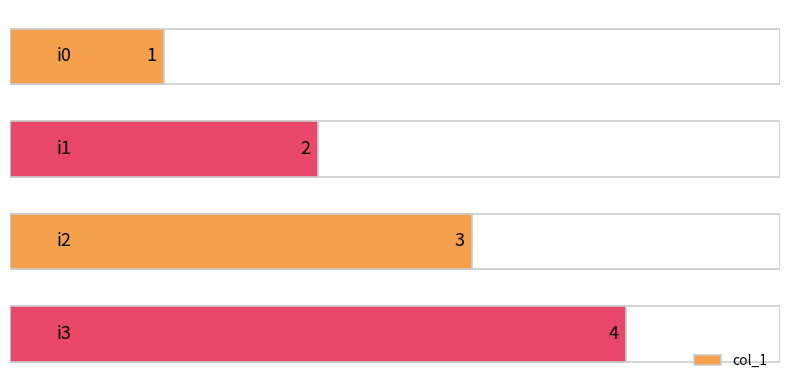

How many distinct data groups are displayed?

1